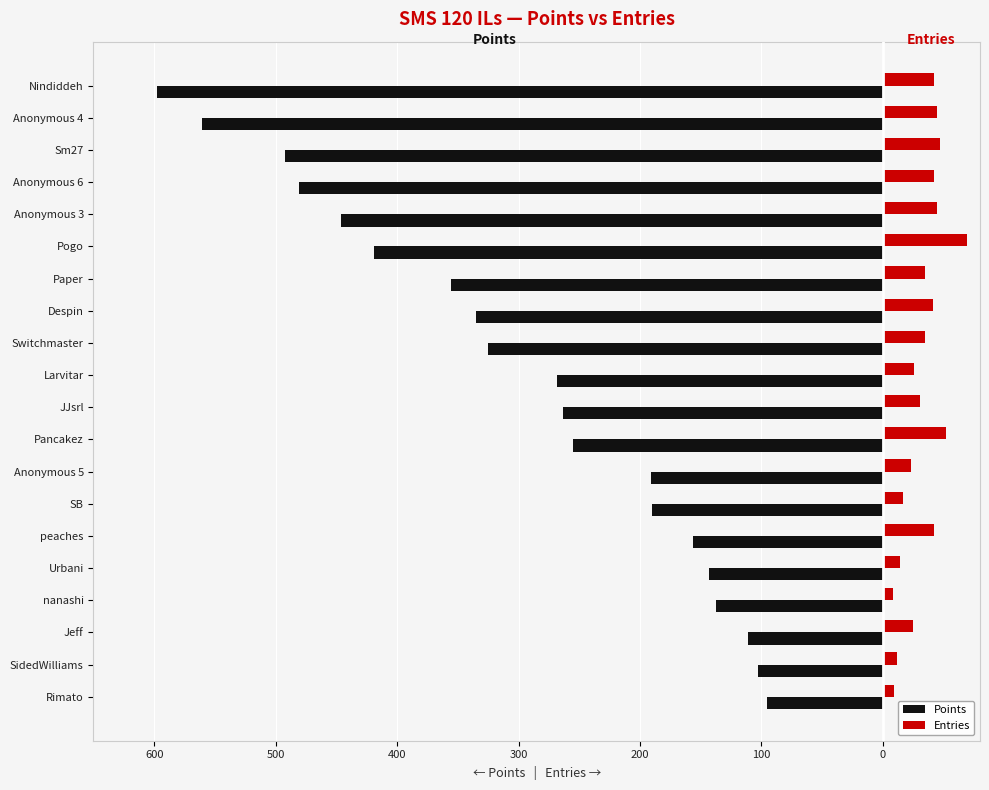

What are all the series names shown in the legend?

Points, Entries